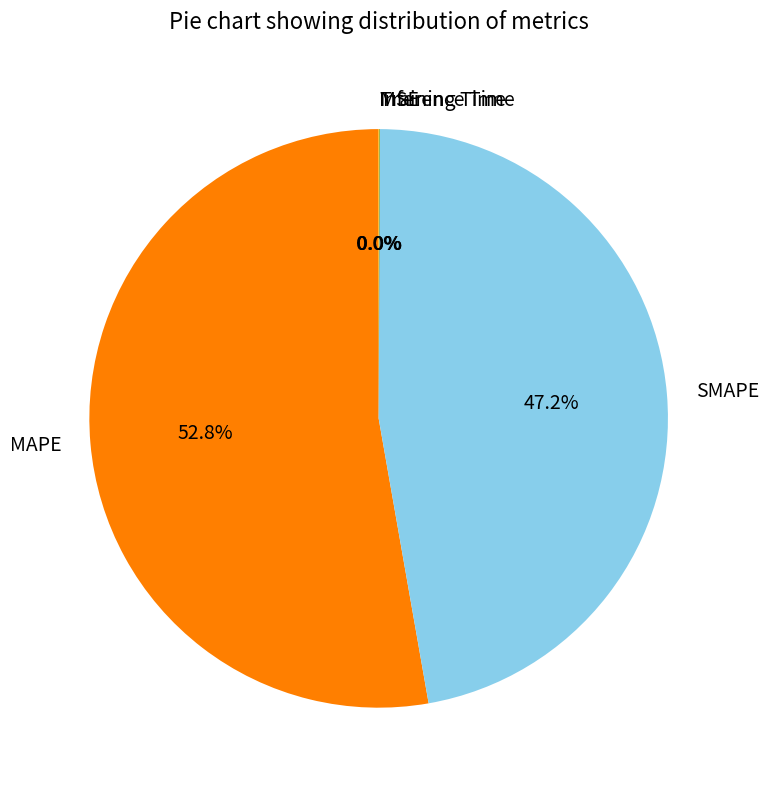

Is there a majority slice in this chart?

Yes